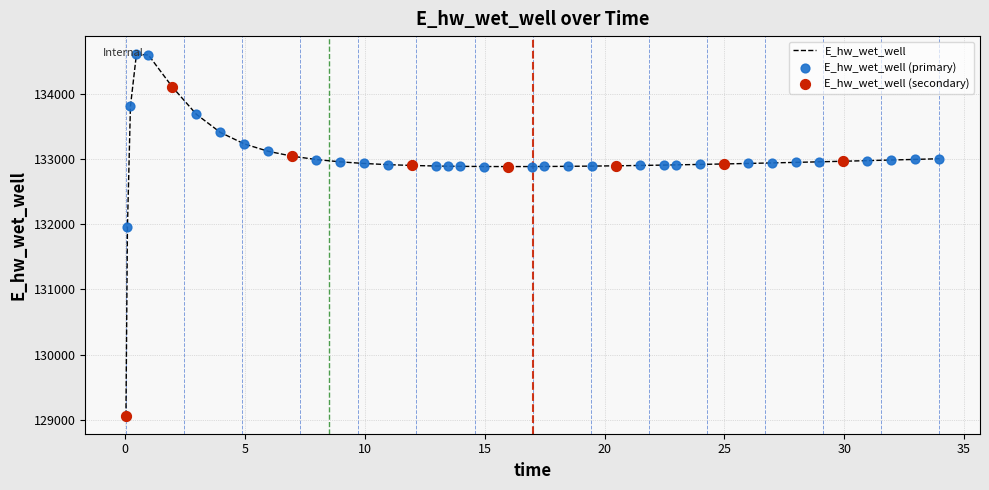

What is the difference between the maximum and minimum values?

5544.2